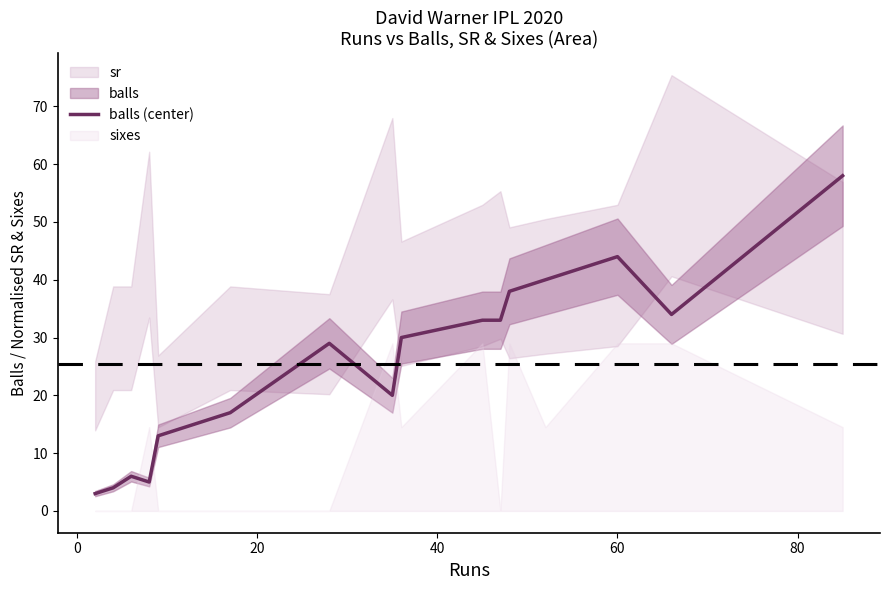

Reading right to left, transcribe all the data shown in this chart.

58	34	44	40	38	33	33	30	20	29	17	13	5	6	4	3